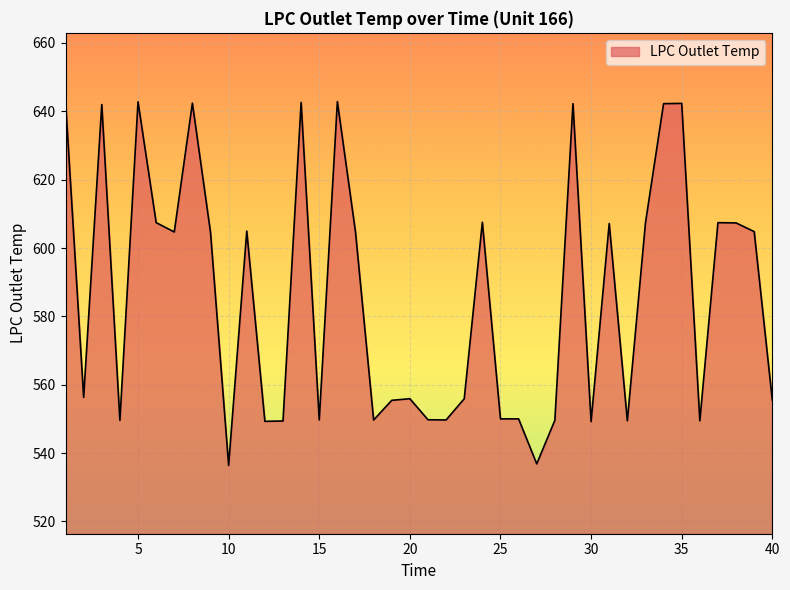

What is the greatest value displayed?

643.0